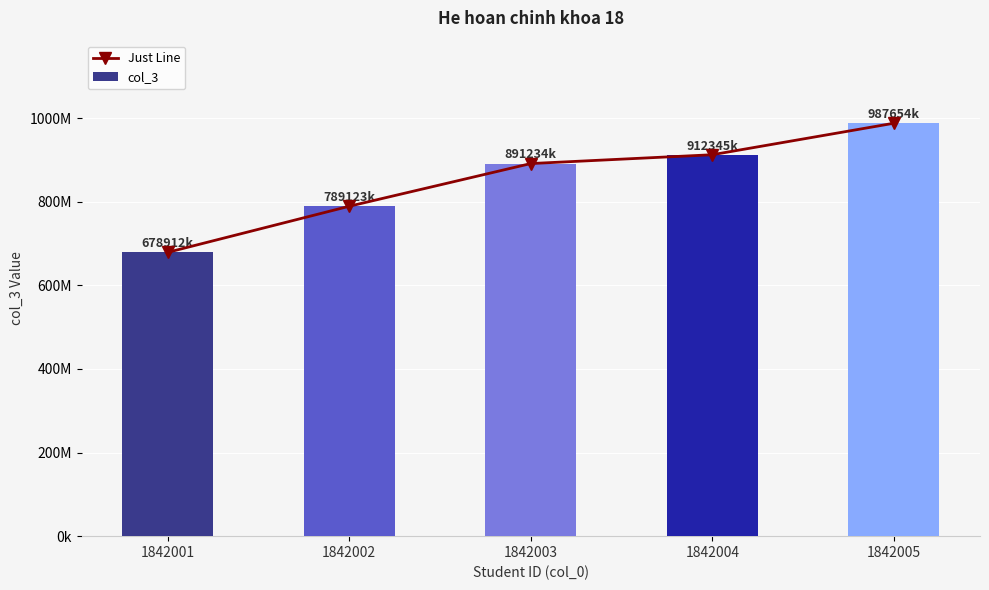

At which category is the sum across all series the highest?

1842005